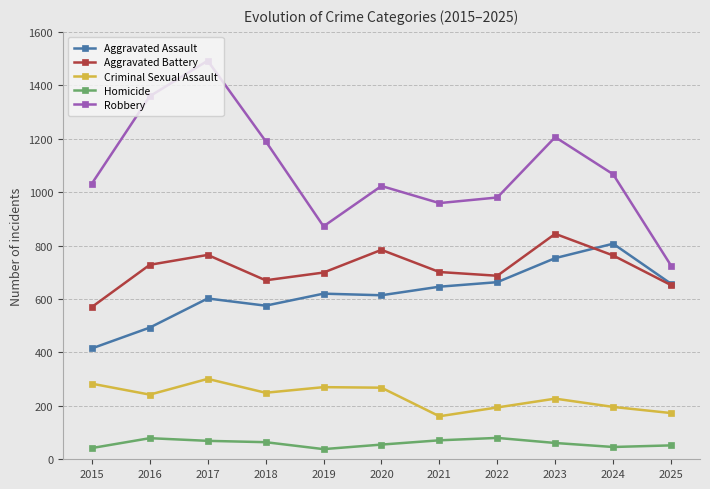

The Aggravated Battery series shows 1109 at 2022. True or false?

False